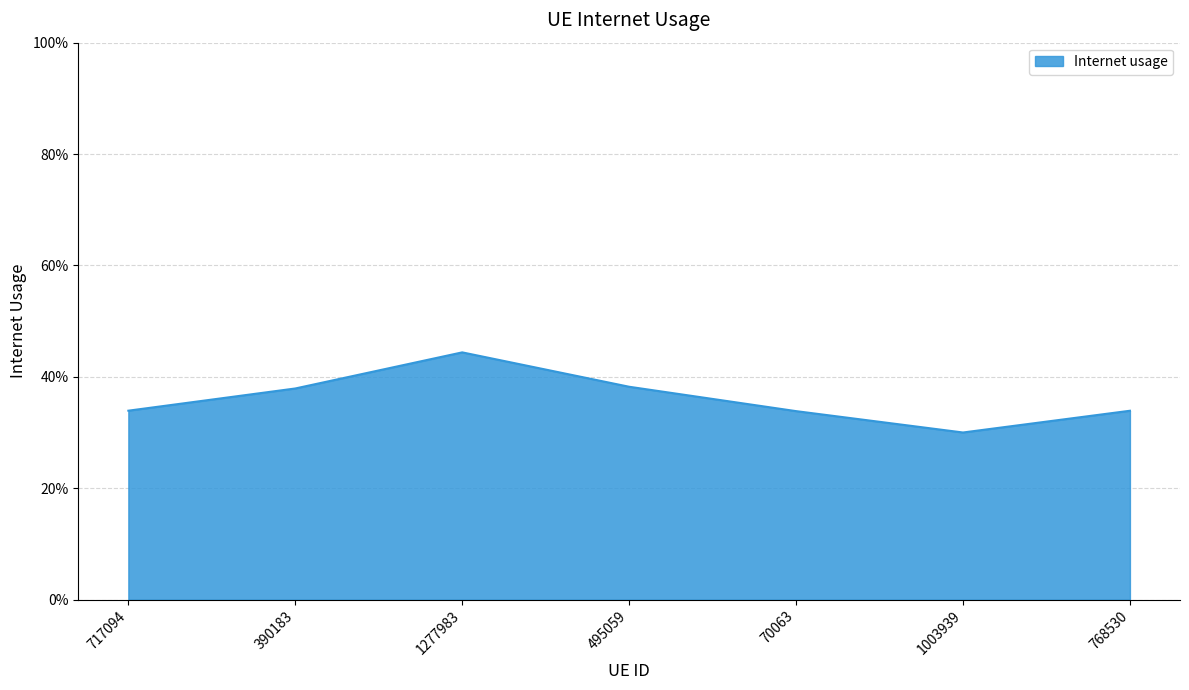

Reading left to right, what are all the values shown in this chart?

717094=0.3	390183=0.4	1277983=0.4	495059=0.4	70063=0.3	1003939=0.3	768530=0.3